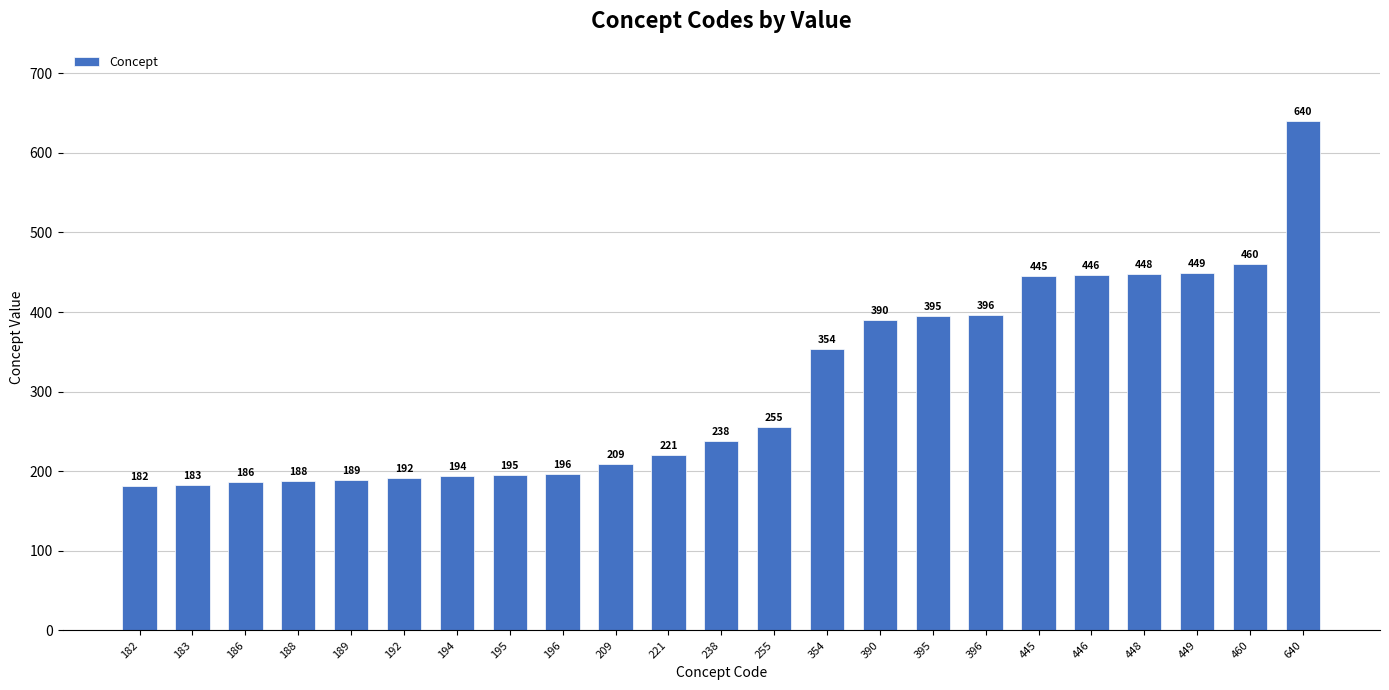

What is the sum of all values?

7051